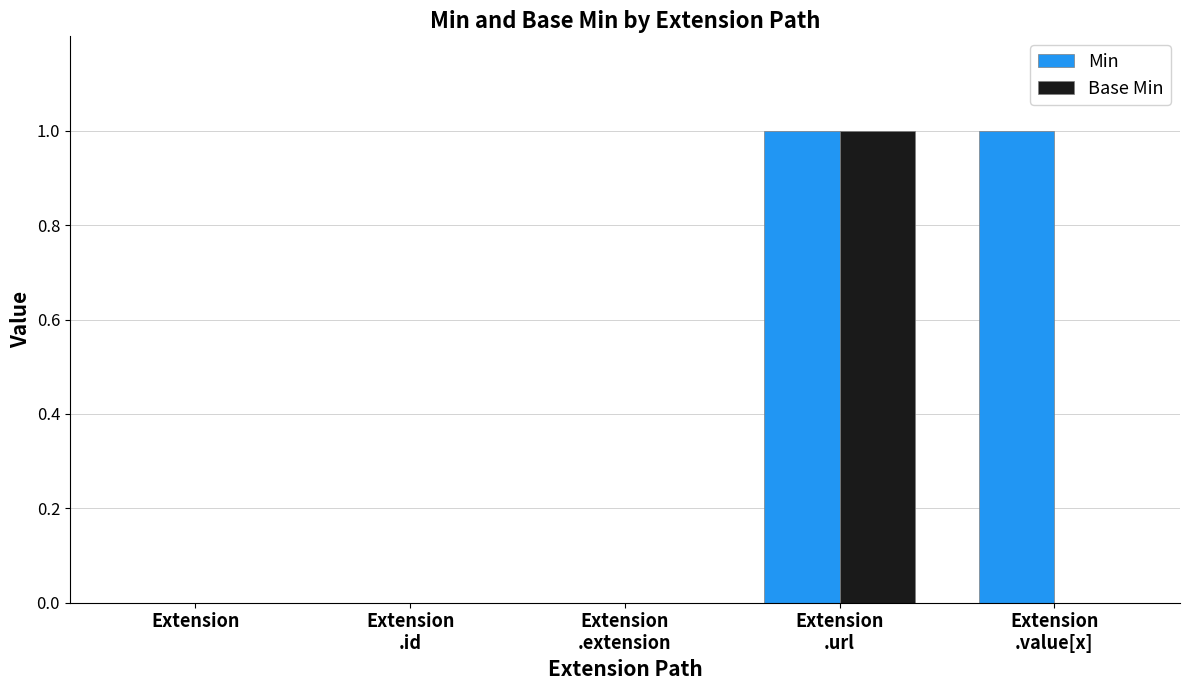

How many series are shown in this chart?

2